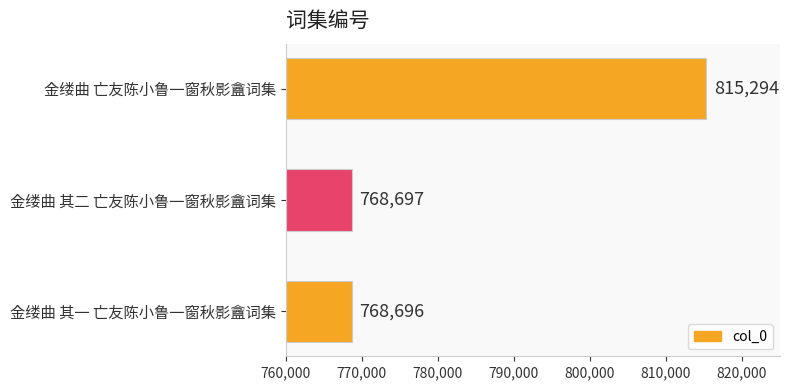

Rank the categories by value from lowest to highest.

金缕曲 其一 亡友陈小鲁一窗秋影盦词集, 金缕曲 其二 亡友陈小鲁一窗秋影盦词集, 金缕曲 亡友陈小鲁一窗秋影盦词集